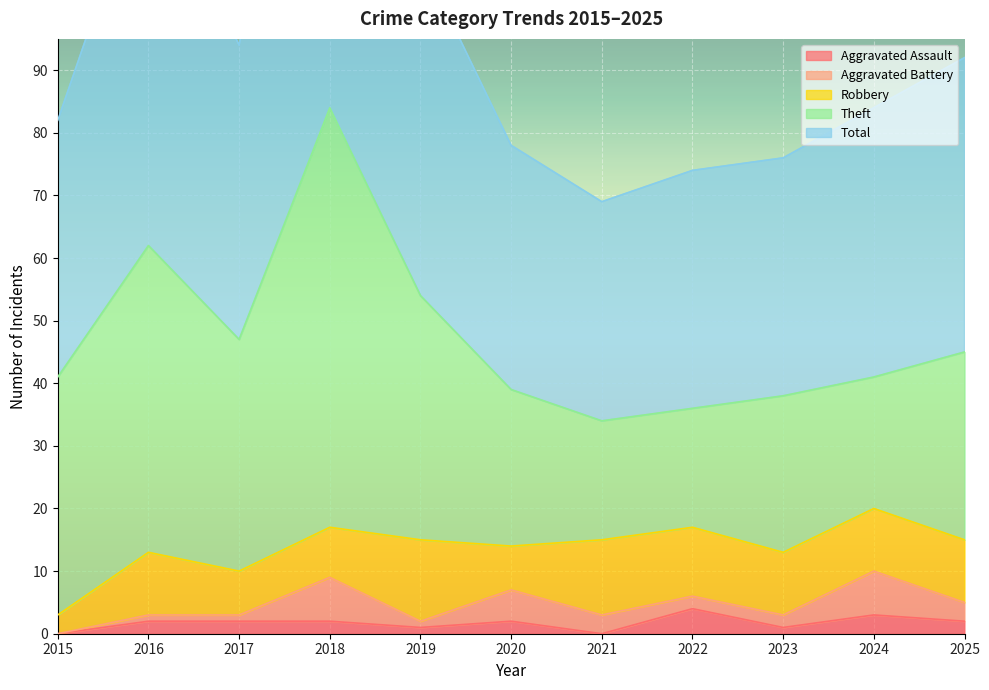

Reading left to right, what are all the values shown in this chart?

Aggravated Assault: 2015=0	2016=2	2017=2	2018=2	2019=1	2020=2	2021=0	2022=4	2023=1	2024=3	2025=2
Aggravated Battery: 2015=0	2016=1	2017=1	2018=7	2019=1	2020=5	2021=3	2022=2	2023=2	2024=7	2025=3
Robbery: 2015=3	2016=10	2017=7	2018=8	2019=13	2020=7	2021=12	2022=11	2023=10	2024=10	2025=10
Theft: 2015=38	2016=49	2017=37	2018=67	2019=39	2020=25	2021=19	2022=19	2023=25	2024=21	2025=30
Total: 2015=41	2016=62	2017=47	2018=84	2019=54	2020=39	2021=35	2022=38	2023=38	2024=43	2025=47